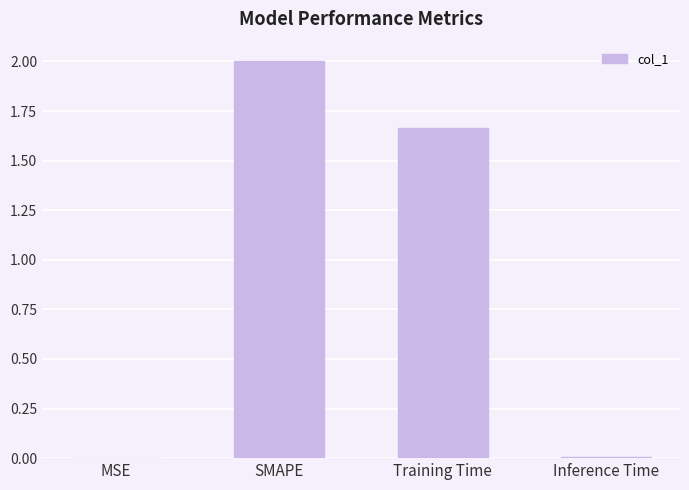

Where does the data first go above 1?

SMAPE